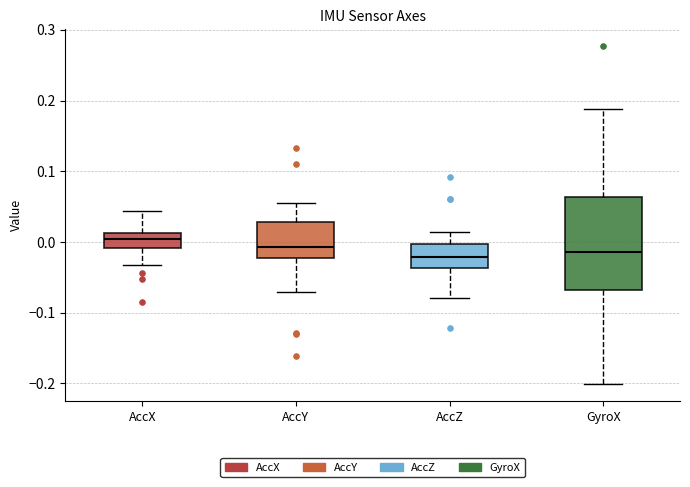

Reading left to right, transcribe this box plot: for each box, give where its median line is, the range the box spans, and where its two whiskers end, as read against the y-axis. The values are not printed on the chart, so give them approximately, as read against the axis.

AccX: median 0.00, box -0.01 to 0.01, whiskers -0.03 to 0.04
AccY: median -0.01, box -0.02 to 0.03, whiskers -0.07 to 0.06
AccZ: median -0.02, box -0.04 to 0.00, whiskers -0.08 to 0.01
GyroX: median -0.01, box -0.07 to 0.06, whiskers -0.20 to 0.19